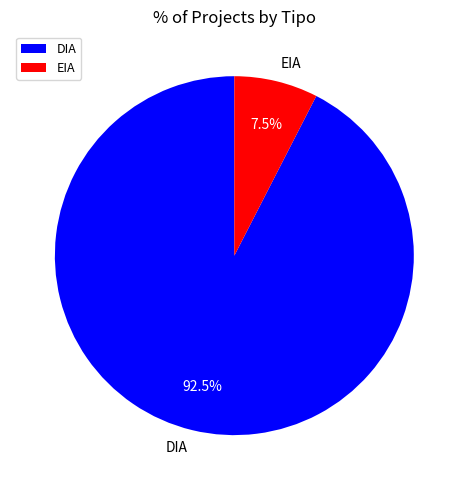

To the nearest percent, what is the average slice percentage?

50%